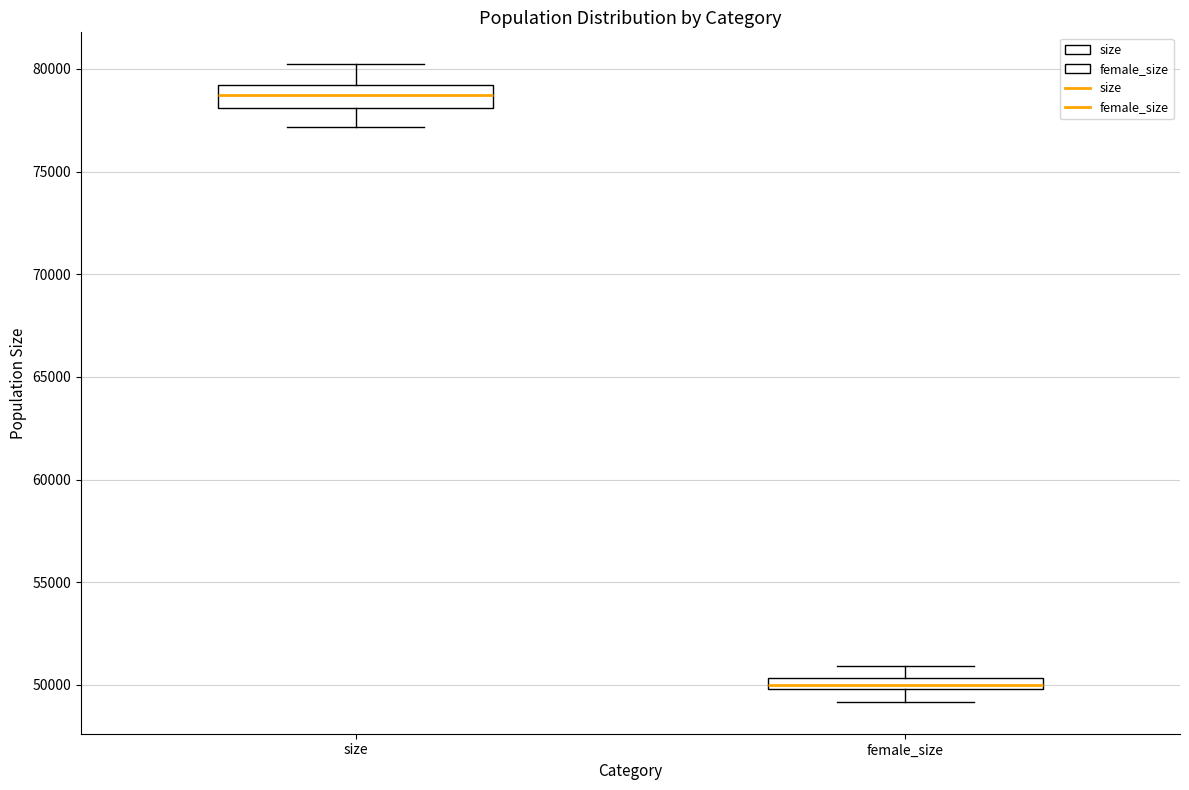

Which box is the tallest, from its lower edge to its upper edge?

size